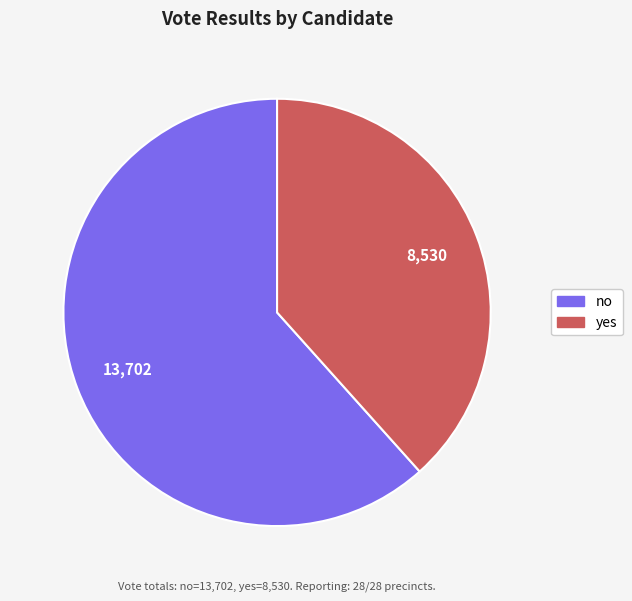

How many slices are in this pie chart?

2